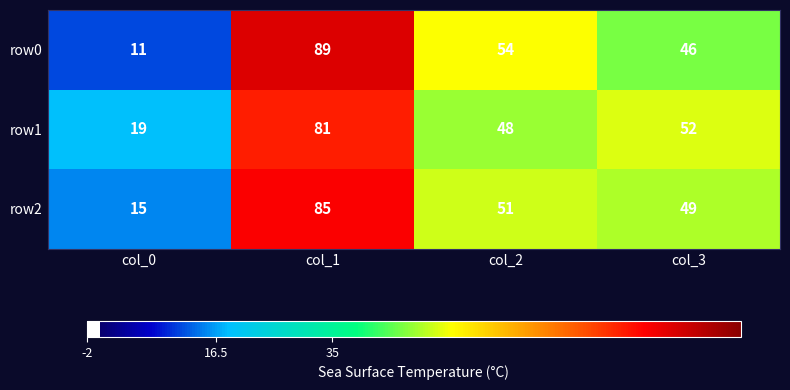

At which label does row1 first exceed 52?

col_1